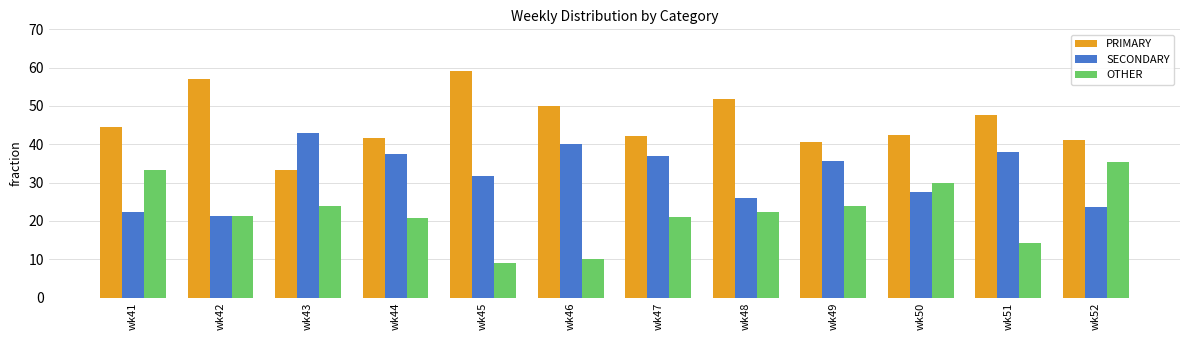

What is the difference between the maximum and minimum values in the OTHER series?

26.2